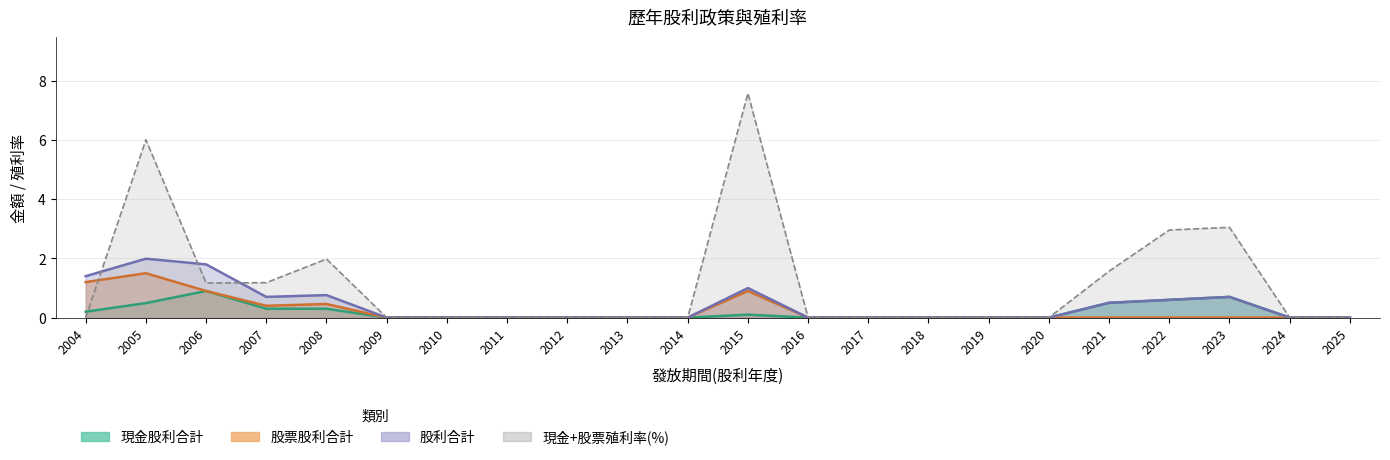

What is the highest value of the 殖利率 series?

7.6